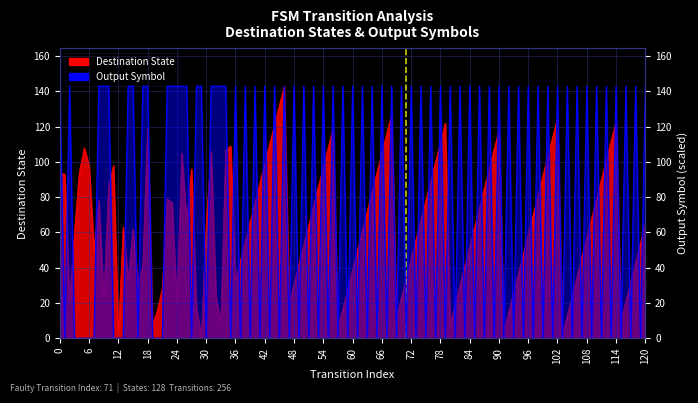

What is the change in value from 0 to 6?

+1